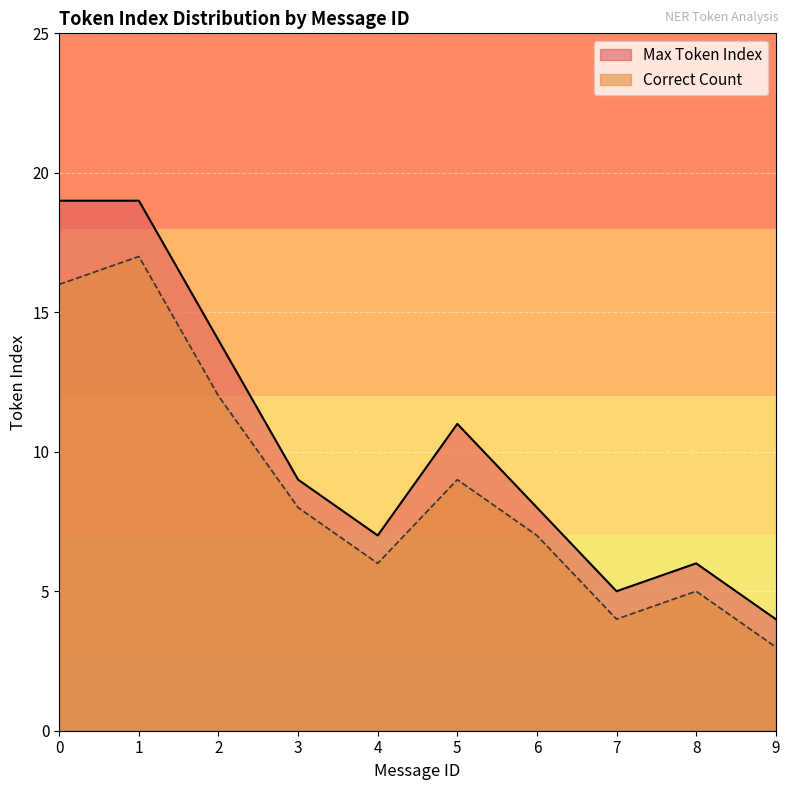

What are all the series names shown in the legend?

Max Token Index, Correct Count